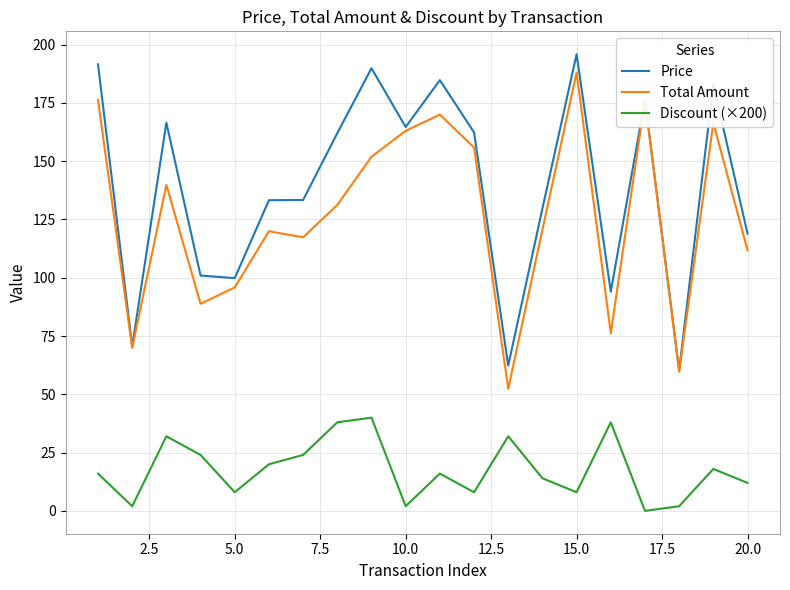

True or false: Discount (×200) and Price intersect in this chart.

False